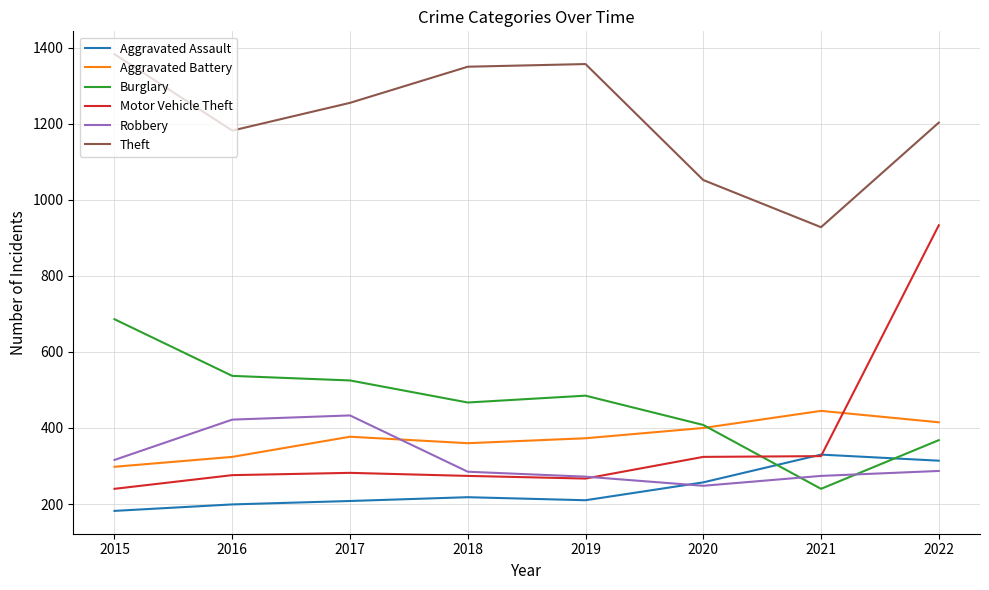

How many times do Aggravated Battery and Robbery cross each other?

1